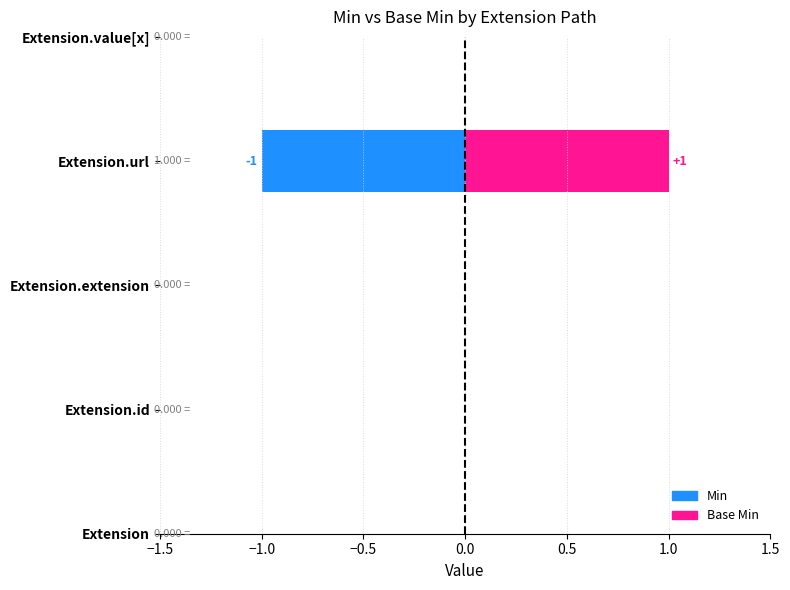

At which category is the sum across all series the highest?

Extension.url